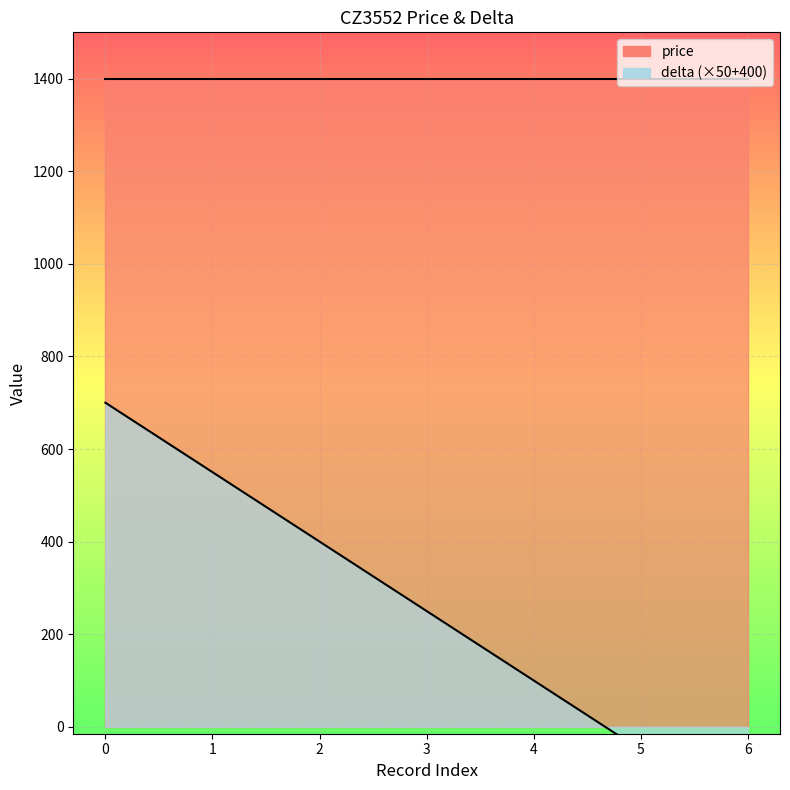

List the labels in order of value, smallest first.

6, 5, 4, 3, 2, 1, 0